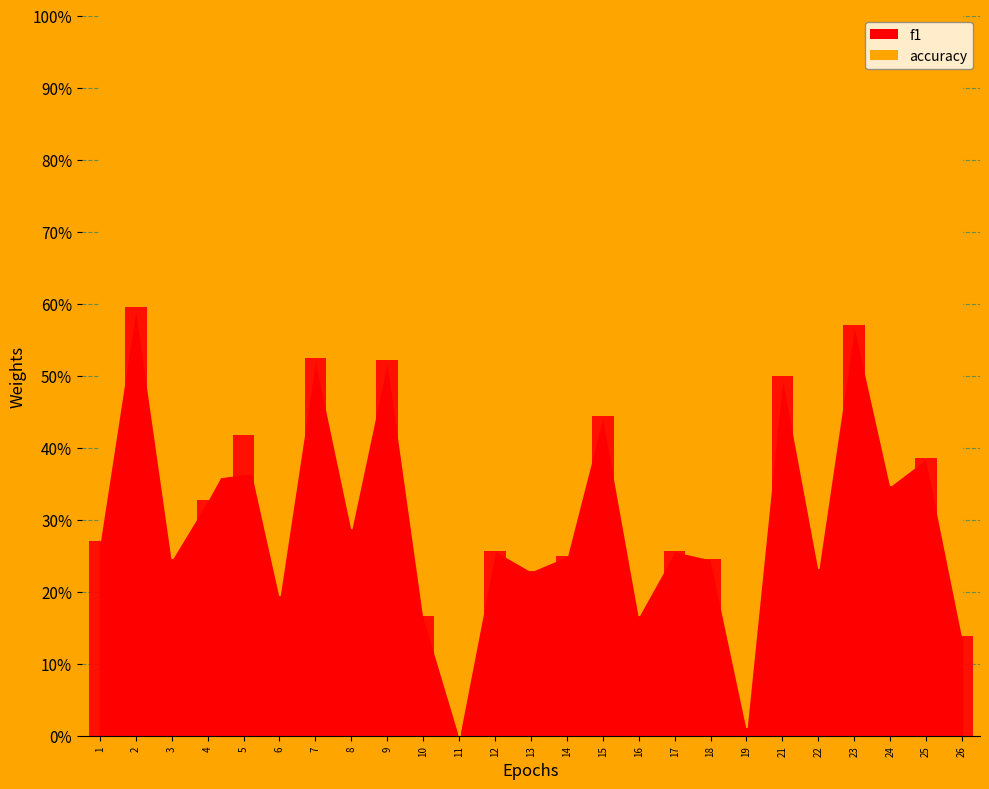

Which has a higher value, 19 or 21?

21